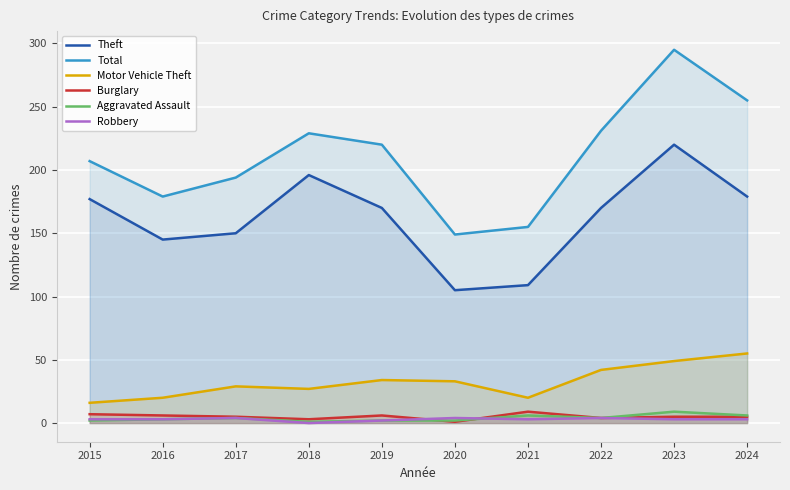

Is the value of Total at 2018 greater than the value of Robbery at 2023?

Yes